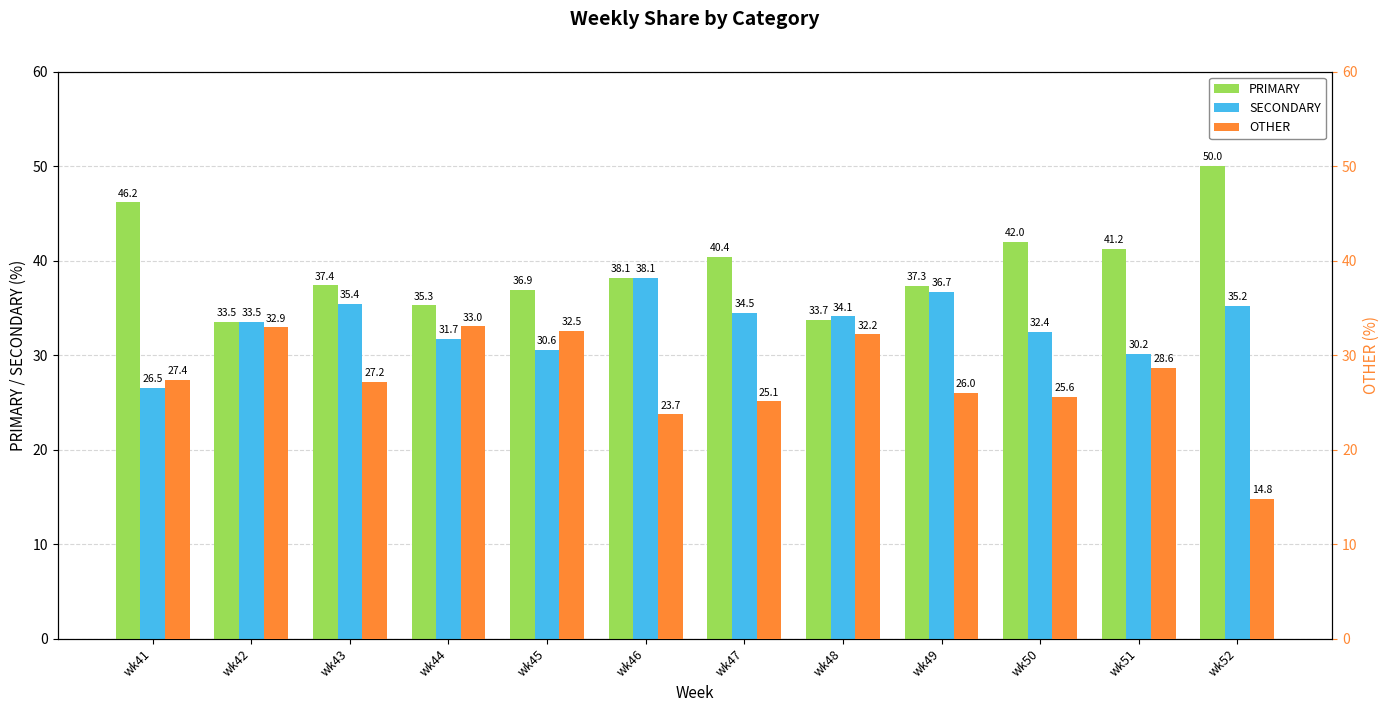

Where is OTHER nearest to the value 23?

wk46